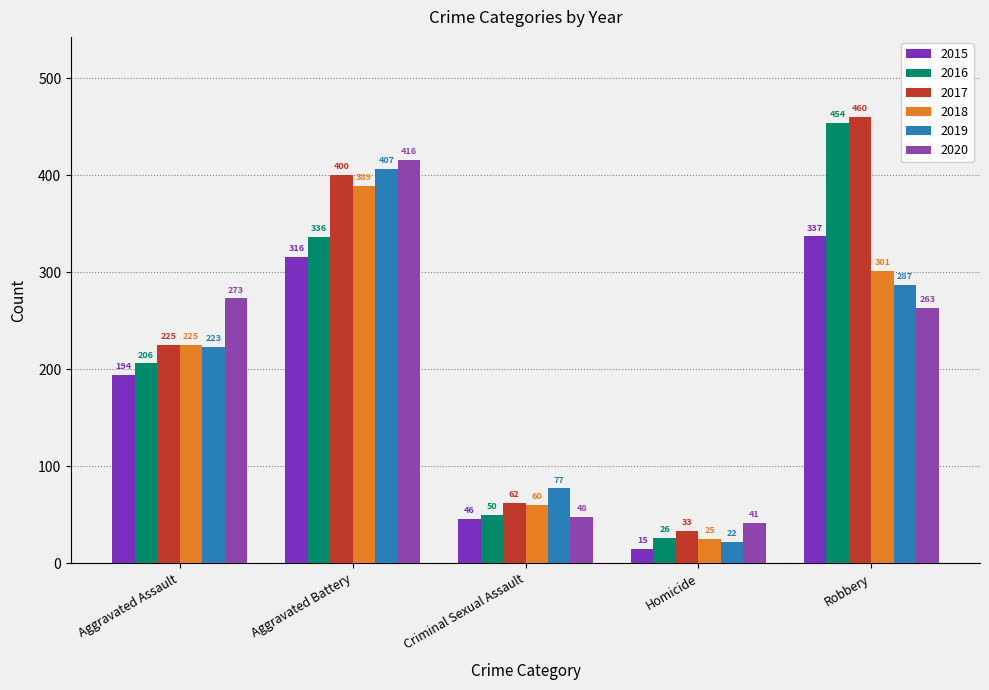

True or false: 2017 has a value of 621 at Aggravated Battery.

False